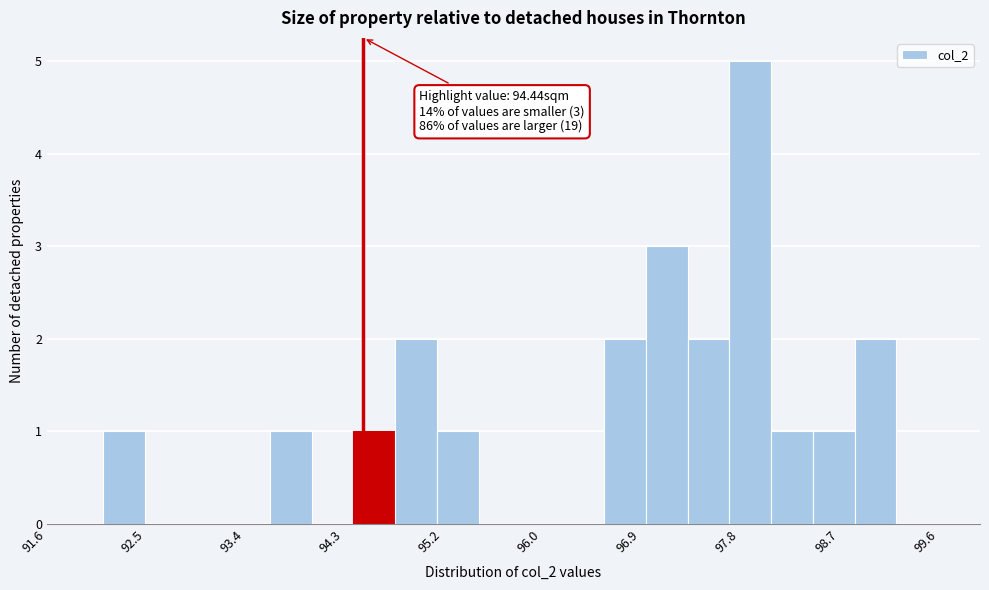

Read against the x-axis, roughly where is the centre of the tallest bar?

97.9